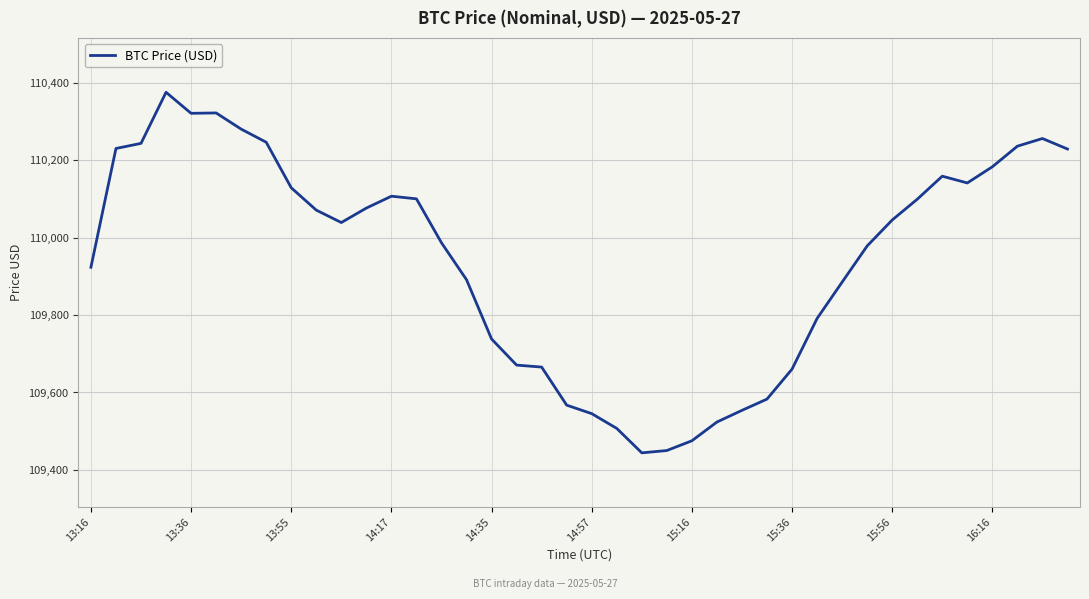

What is the greatest value displayed?

110376.0